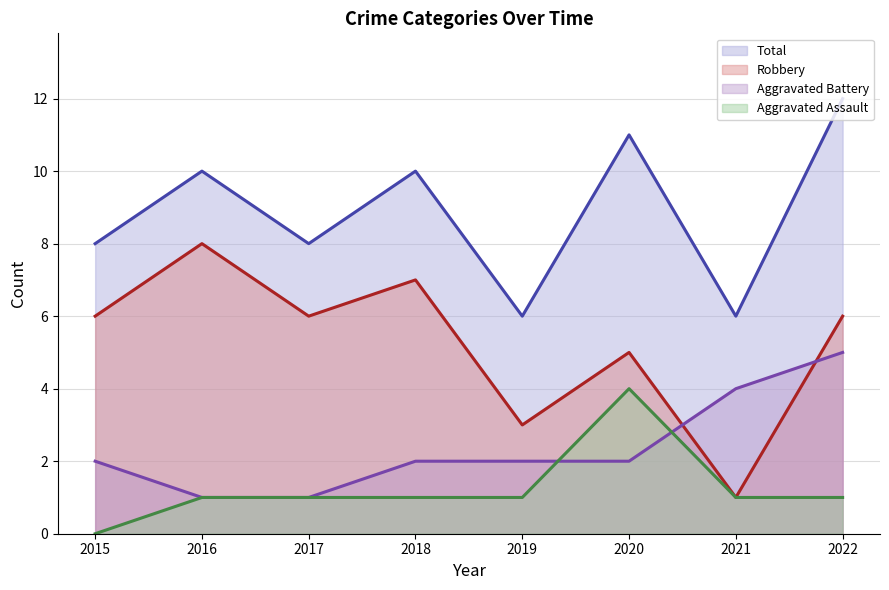

Reading left to right, what are all the values shown in this chart?

Aggravated Assault: 0	1	1	1	1	4	1	1
Aggravated Battery: 2	1	1	2	2	2	4	5
Robbery: 6	8	6	7	3	5	1	6
Total: 8	10	8	10	6	11	6	12